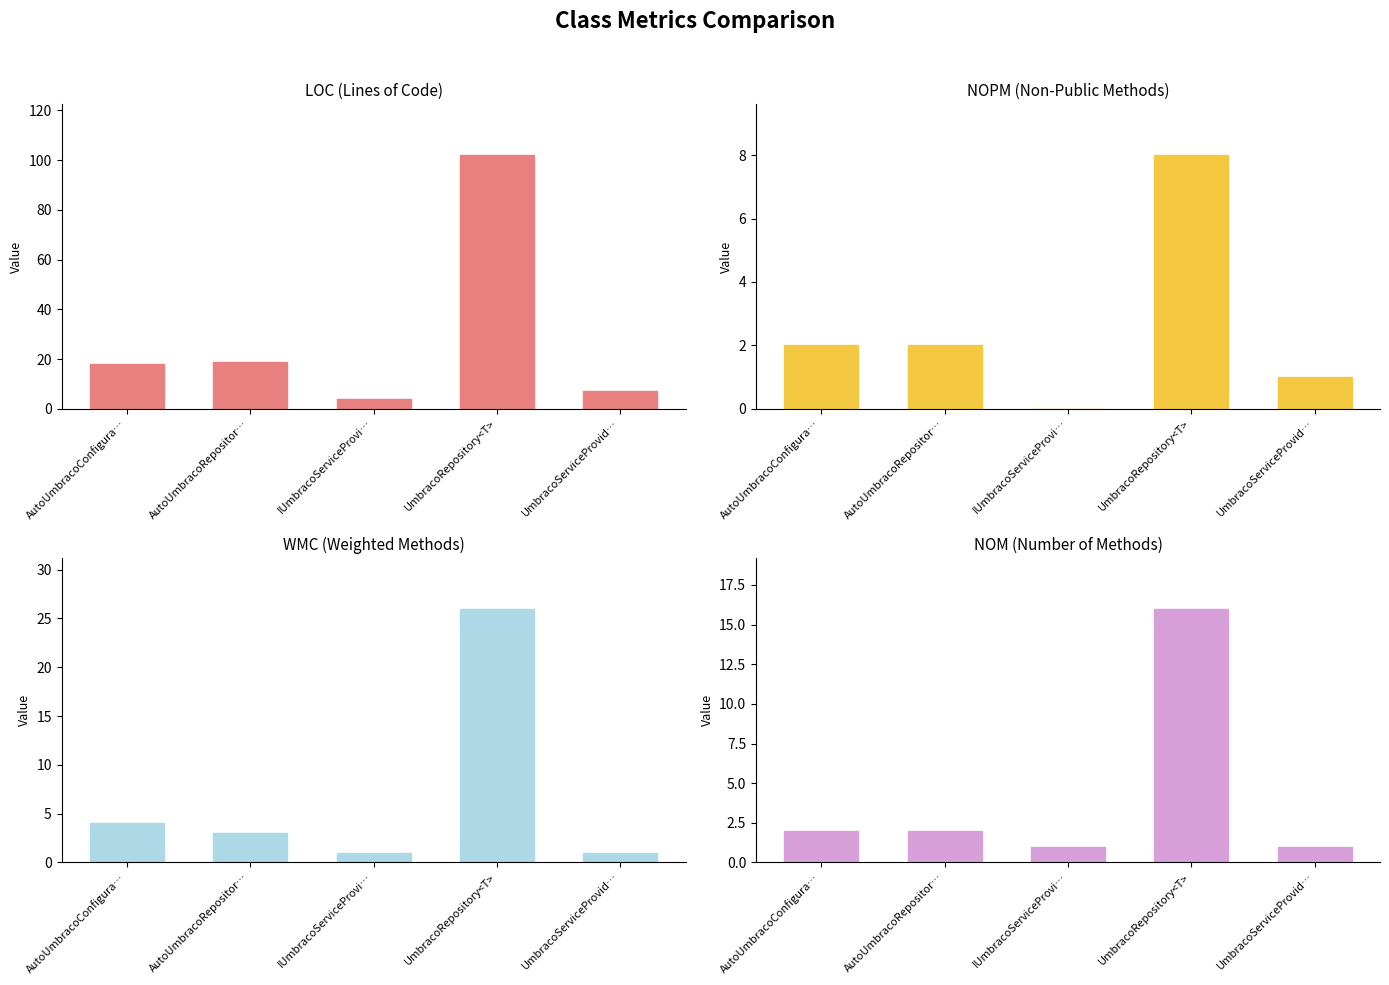

At which label is NOM closest to 8?

AutoUmbracoConfigura…